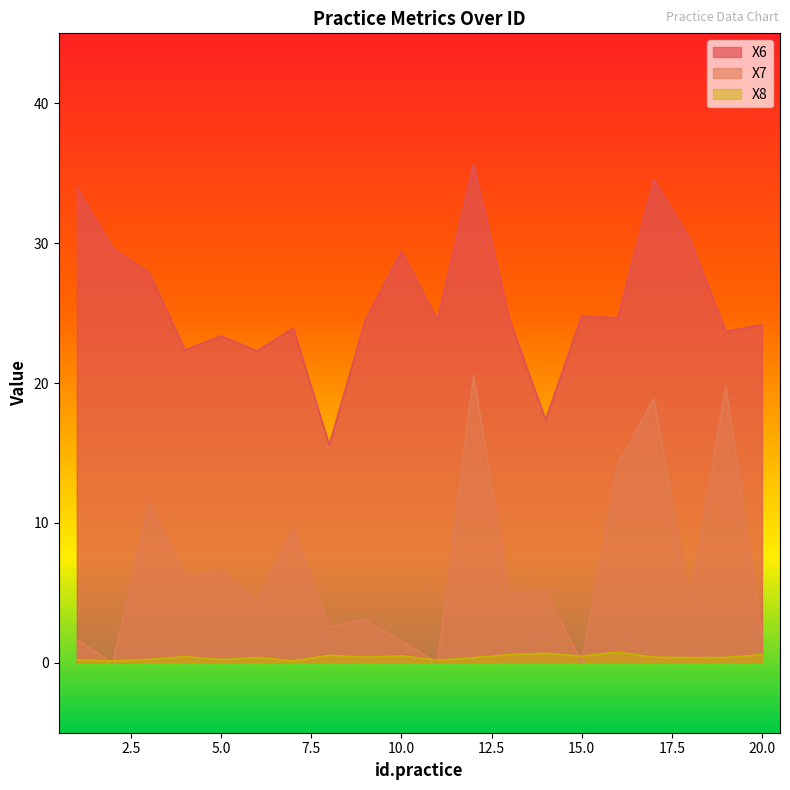

Reading left to right, list all the values displayed in this chart.

X6: 34.0	29.6	27.9	22.4	23.4	22.3	23.9	15.6	24.5	29.4	24.5	35.7	24.5	17.4	24.8	24.7	34.6	30.3	23.7	24.2
X7: 1.7	0.0	11.5	6.2	6.6	4.4	9.7	2.6	3.1	1.6	0.0	20.5	5.0	5.1	0.0	14.1	18.9	4.5	19.7	2.0
X8: 0.2	0.1	0.2	0.4	0.2	0.4	0.1	0.5	0.4	0.5	0.2	0.4	0.6	0.7	0.5	0.8	0.4	0.4	0.4	0.6